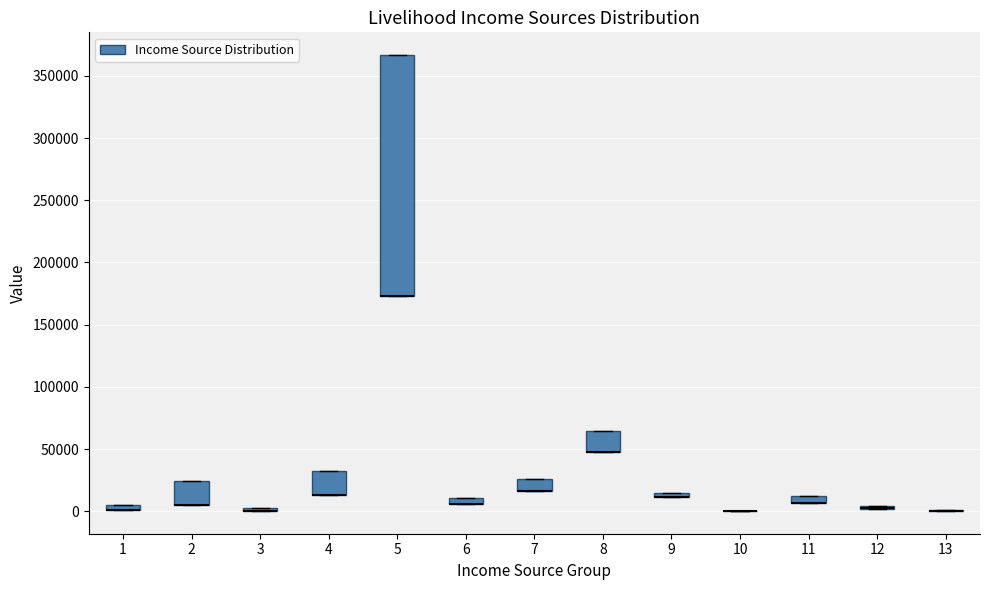

Comparing the boxes themselves (not the whiskers), which one is the tallest?

5